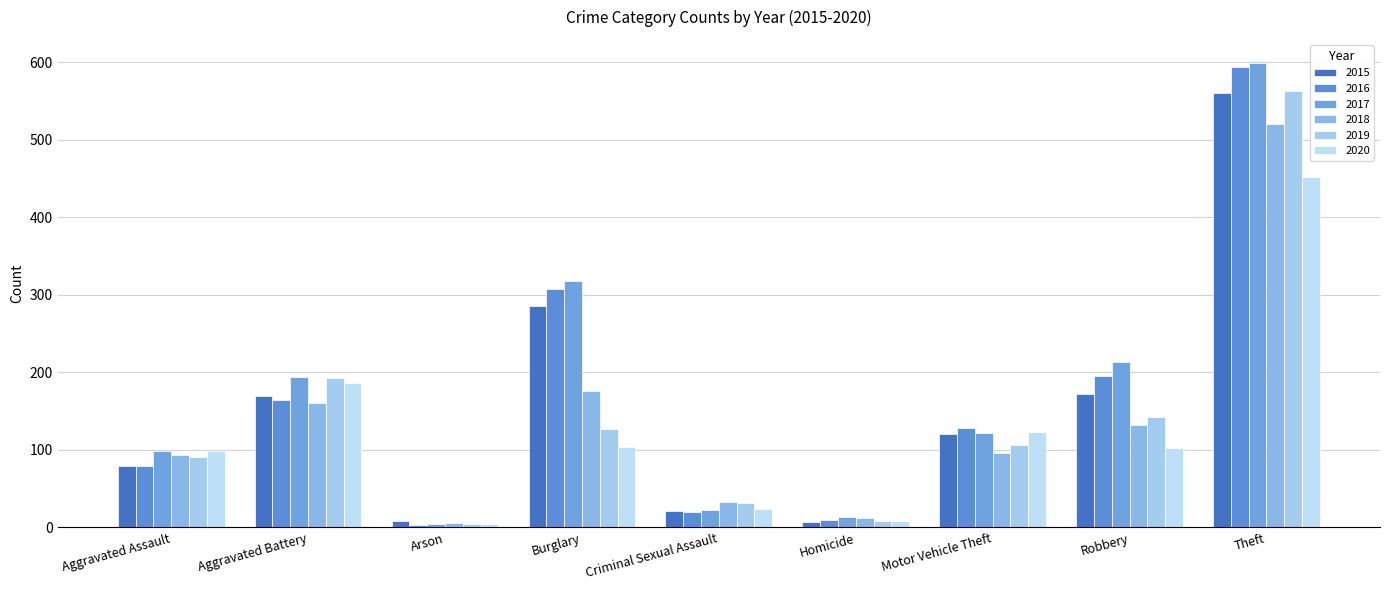

Is it true that 2015 equals 21 at Criminal Sexual Assault?

True